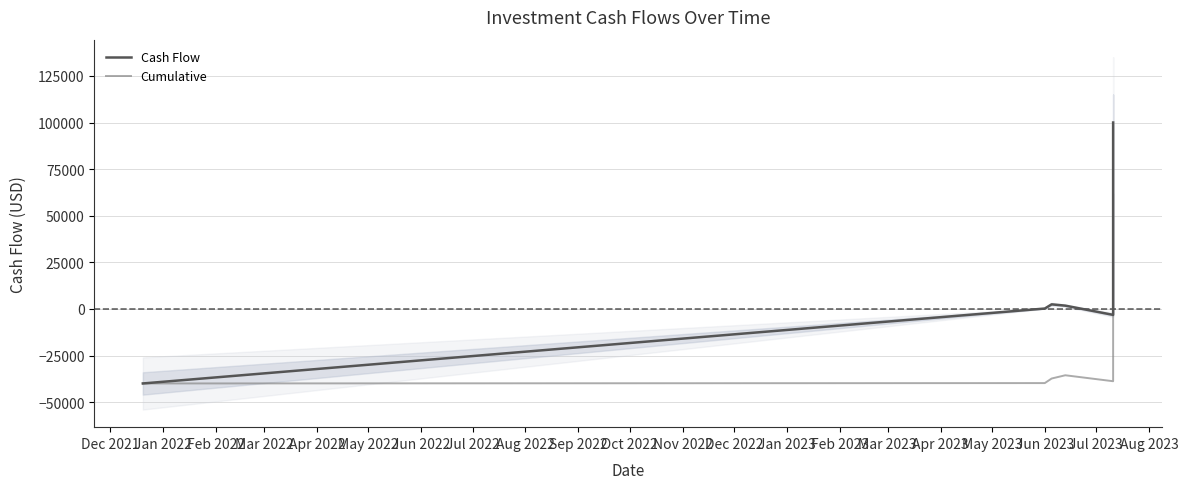

Does the chart display data point markers on the line(s)?

No